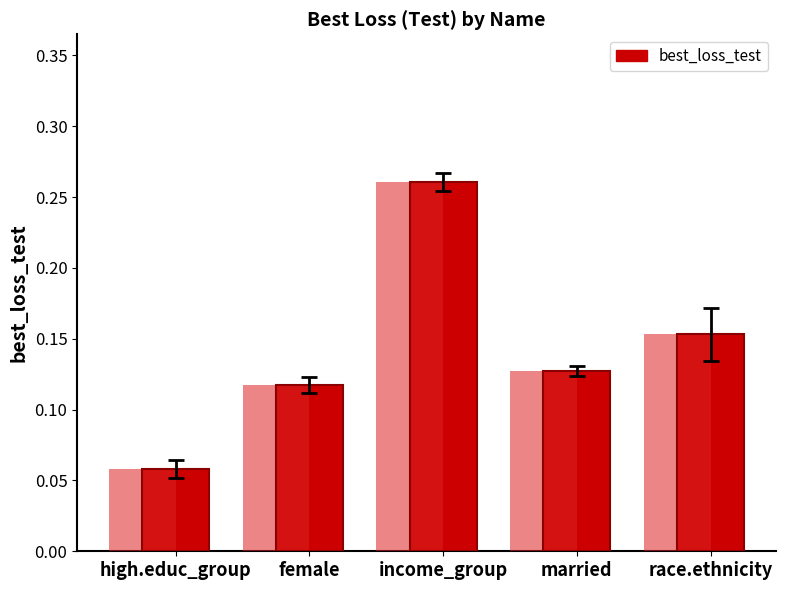

What is the label of the 3rd bar from the left?

income_group